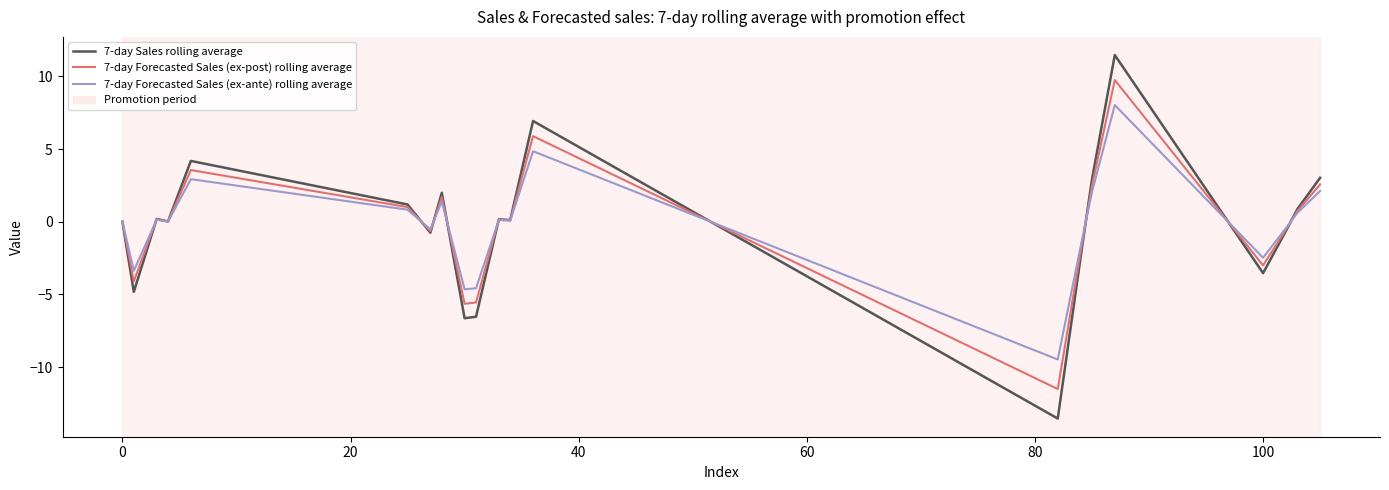

What is the average value of the 7-day Forecasted Sales (ex-post) rolling average series?

-0.2